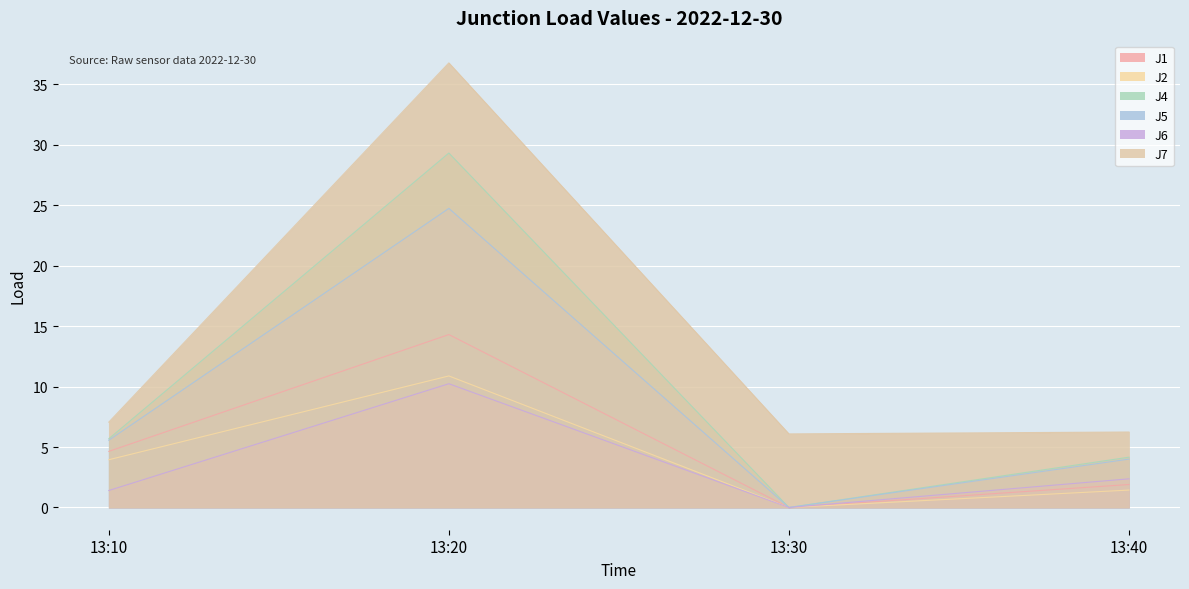

The value of J4 at 13:30 is 0.0. True or false?

True